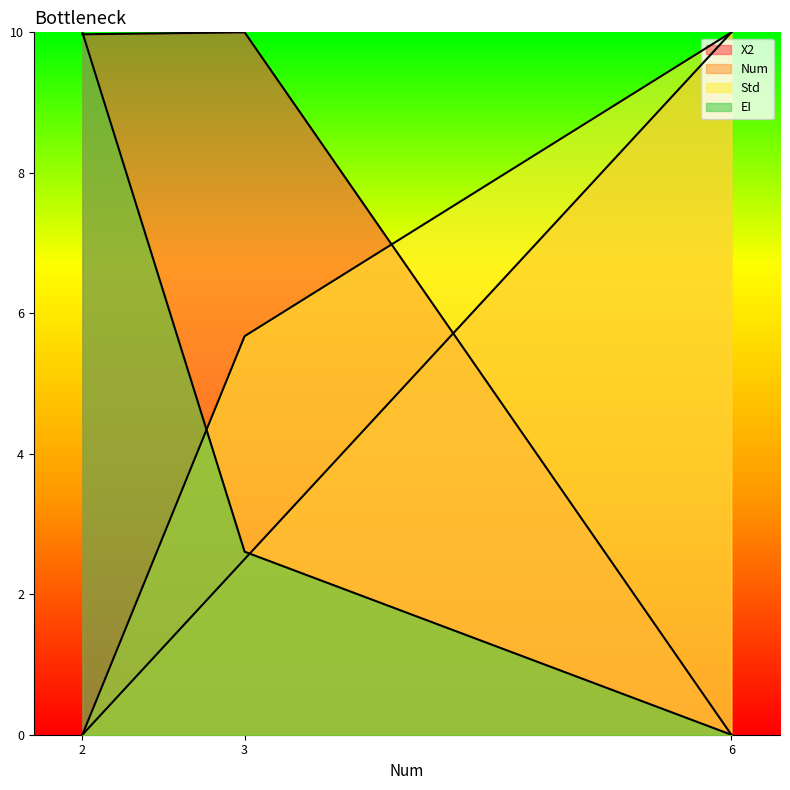

Is the value of X2 at 2 greater than the value of Num at 2?

Yes